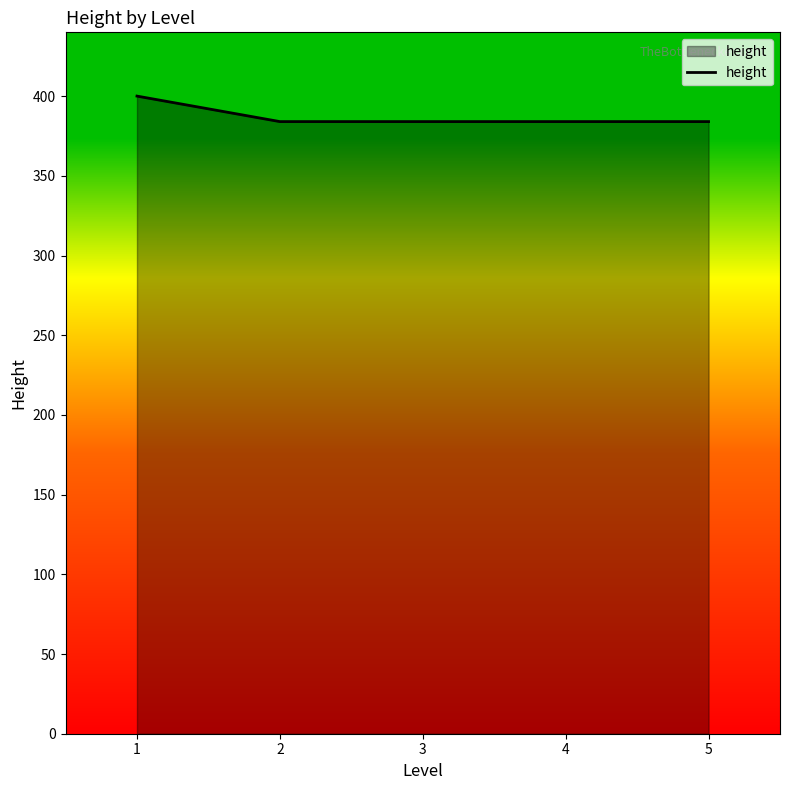

Reading right to left, extract all data points from this chart.

5=384	4=384	3=384	2=384	1=400